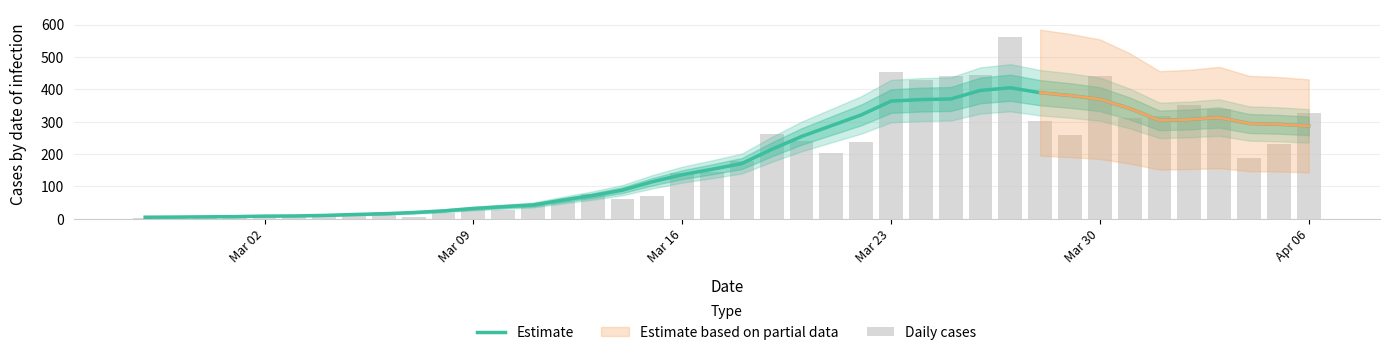

Does the chart contain any negative values?

No